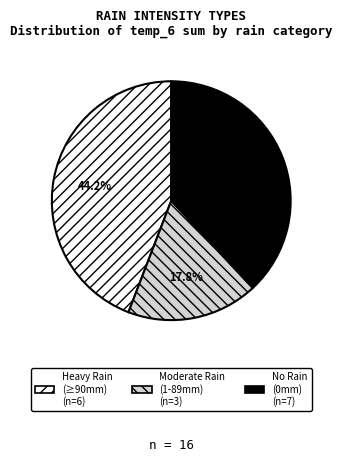

Is there any slice that represents more than half of the pie?

No